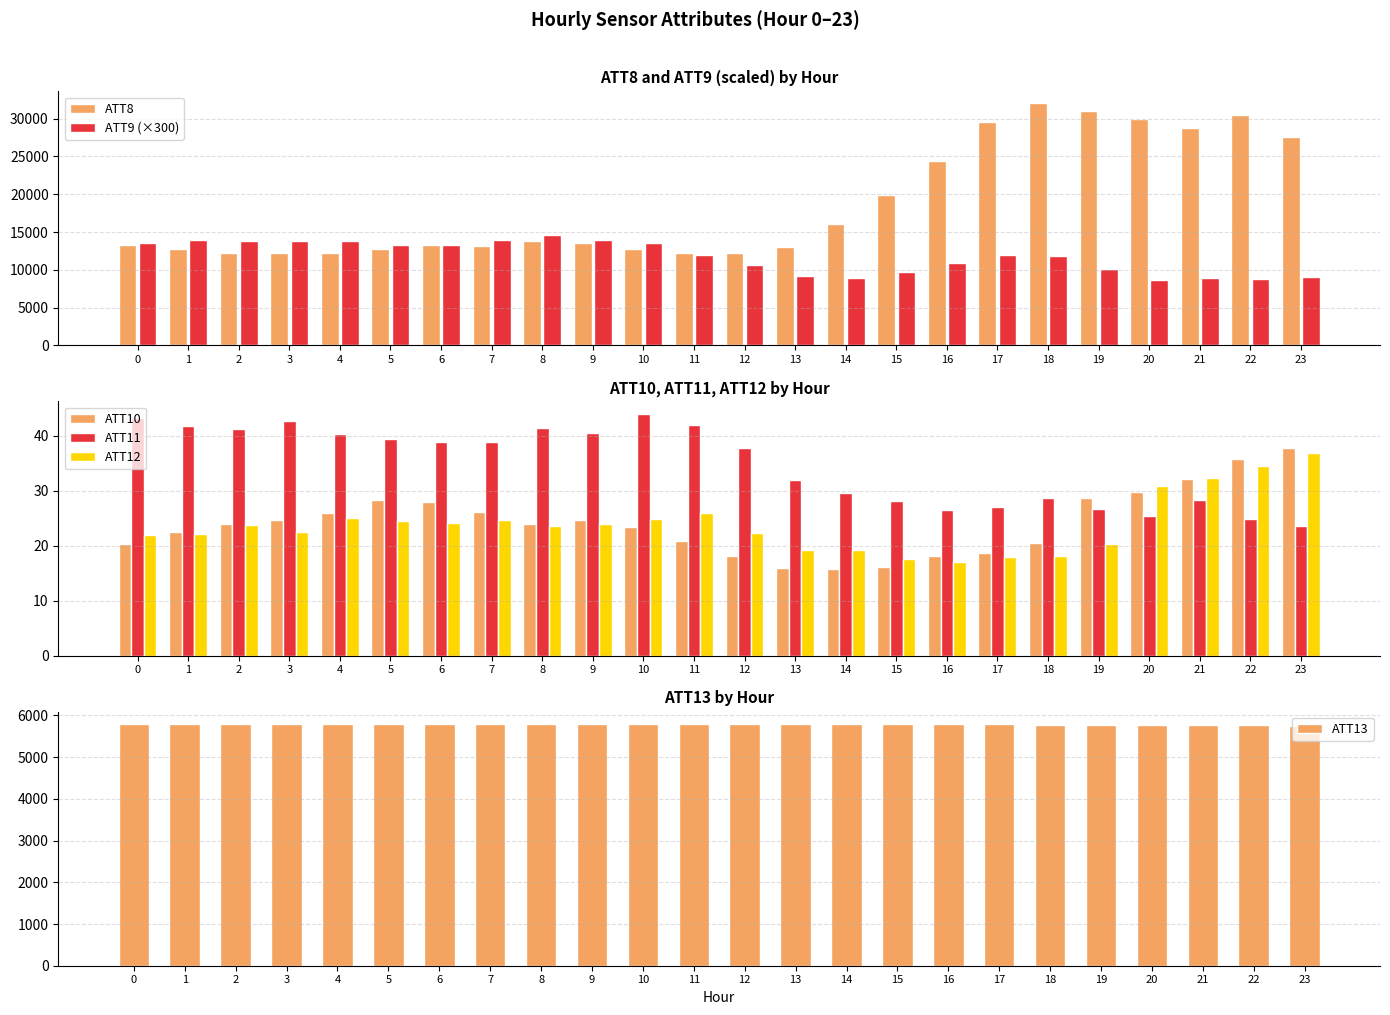

Reading right to left, list all the values displayed in this chart.

ATT8: 23=27600.0	22=30500.0	21=28800.0	20=30000.0	19=31000.0	18=32000.0	17=29600.0	16=24400.0	15=19900.0	14=16100.0	13=13000.0	12=12200.0	11=12200.0	10=12700.0	9=13500.0	8=13800.0	7=13200.0	6=13300.0	5=12800.0	4=12200.0	3=12200.0	2=12200.0	1=12800.0	0=13300.0
ATT9 (×300): 23=9090.4	22=8781.1	21=8899.0	20=8688.2	19=10045.2	18=11883.9	17=11978.1	16=10941.6	15=9666.6	14=8919.8	13=9205.8	12=10591.4	11=11930.0	10=13498.6	9=13935.1	8=14541.8	7=13915.7	6=13329.2	5=13252.0	4=13855.6	3=13848.2	2=13837.3	1=13992.2	0=13561.6
ATT10: 23=37.7	22=35.7	21=32.1	20=29.7	19=28.6	18=20.6	17=18.7	16=18.2	15=16.1	14=15.7	13=16.0	12=18.1	11=20.8	10=23.4	9=24.7	8=24.0	7=26.2	6=27.9	5=28.3	4=26.0	3=24.6	2=24.0	1=22.5	0=20.4
ATT11: 23=23.6	22=24.8	21=28.3	20=25.3	19=26.6	18=28.7	17=27.0	16=26.4	15=28.1	14=29.5	13=31.9	12=37.7	11=41.9	10=44.0	9=40.4	8=41.4	7=38.8	6=38.9	5=39.4	4=40.2	3=42.7	2=41.2	1=41.7	0=43.2
ATT12: 23=36.9	22=34.5	21=32.3	20=30.8	19=20.4	18=18.1	17=17.9	16=17.0	15=17.5	14=19.2	13=19.2	12=22.3	11=26.0	10=24.8	9=23.9	8=23.6	7=24.6	6=24.1	5=24.5	4=24.9	3=22.6	2=23.7	1=22.1	0=22.0
ATT13: 23=5756.1	22=5760.8	21=5759.8	20=5761.4	19=5766.6	18=5777.0	17=5784.4	16=5790.3	15=5793.4	14=5792.3	13=5793.6	12=5795.7	11=5797.7	10=5796.9	9=5790.8	8=5790.5	7=5792.7	6=5793.7	5=5796.3	4=5797.8	3=5801.8	2=5795.8	1=5791.9	0=5785.1